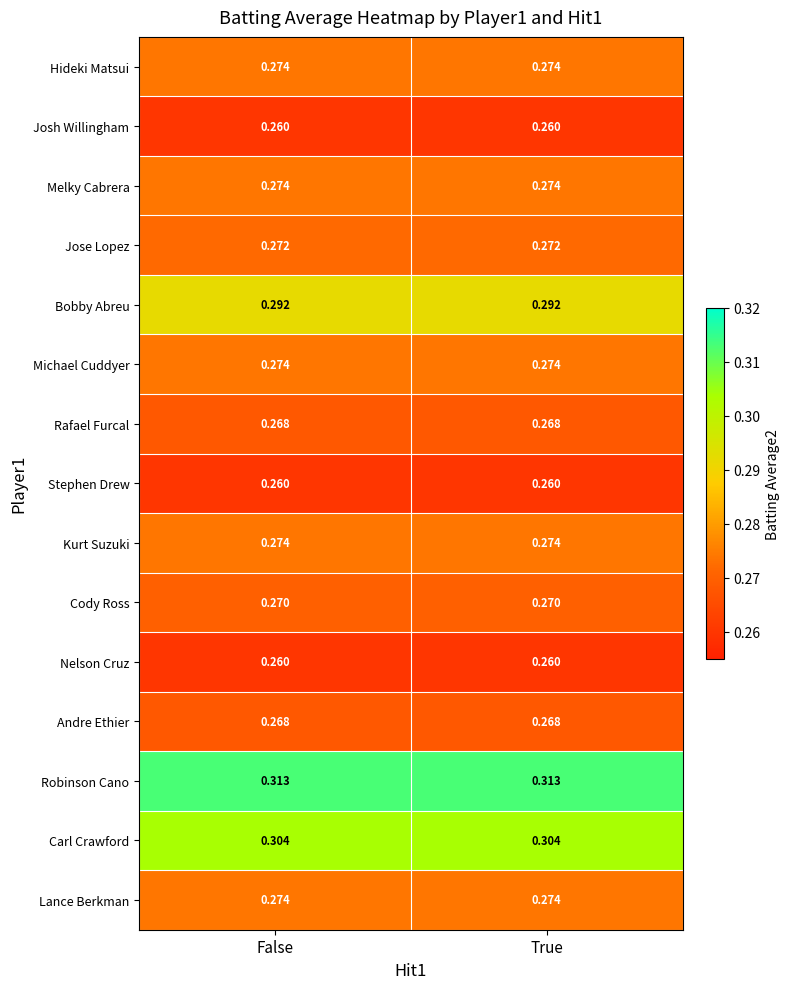

Which series has the largest total across all categories?

Robinson Cano